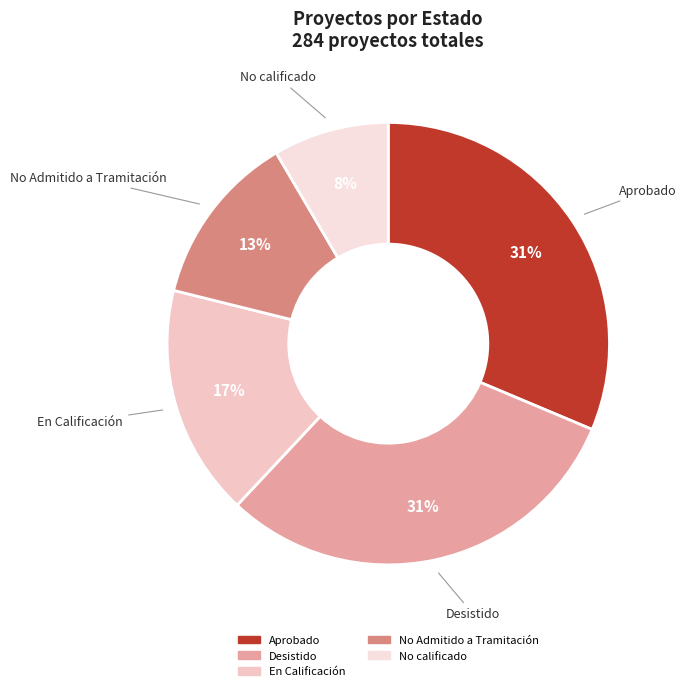

Does Desistido account for over 50% of the chart?

No